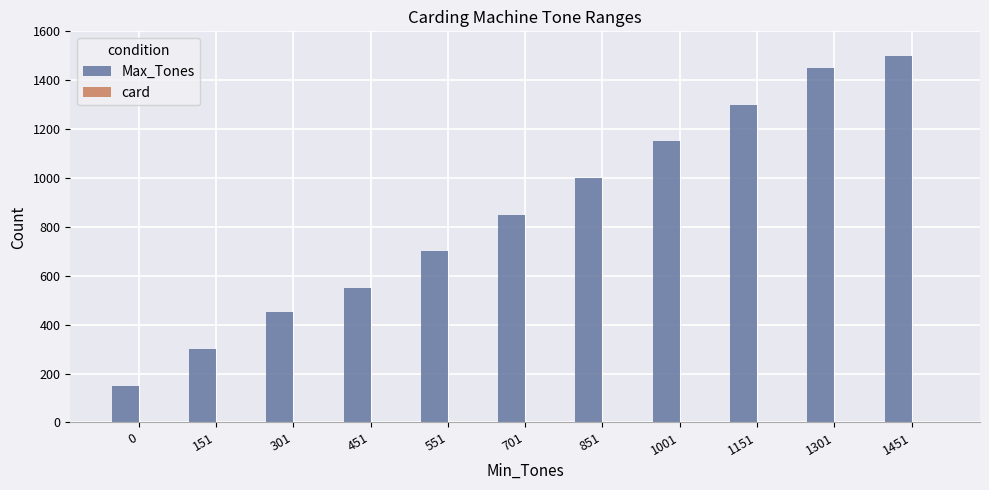

The value of Max_Tones at 451 is 550. True or false?

True